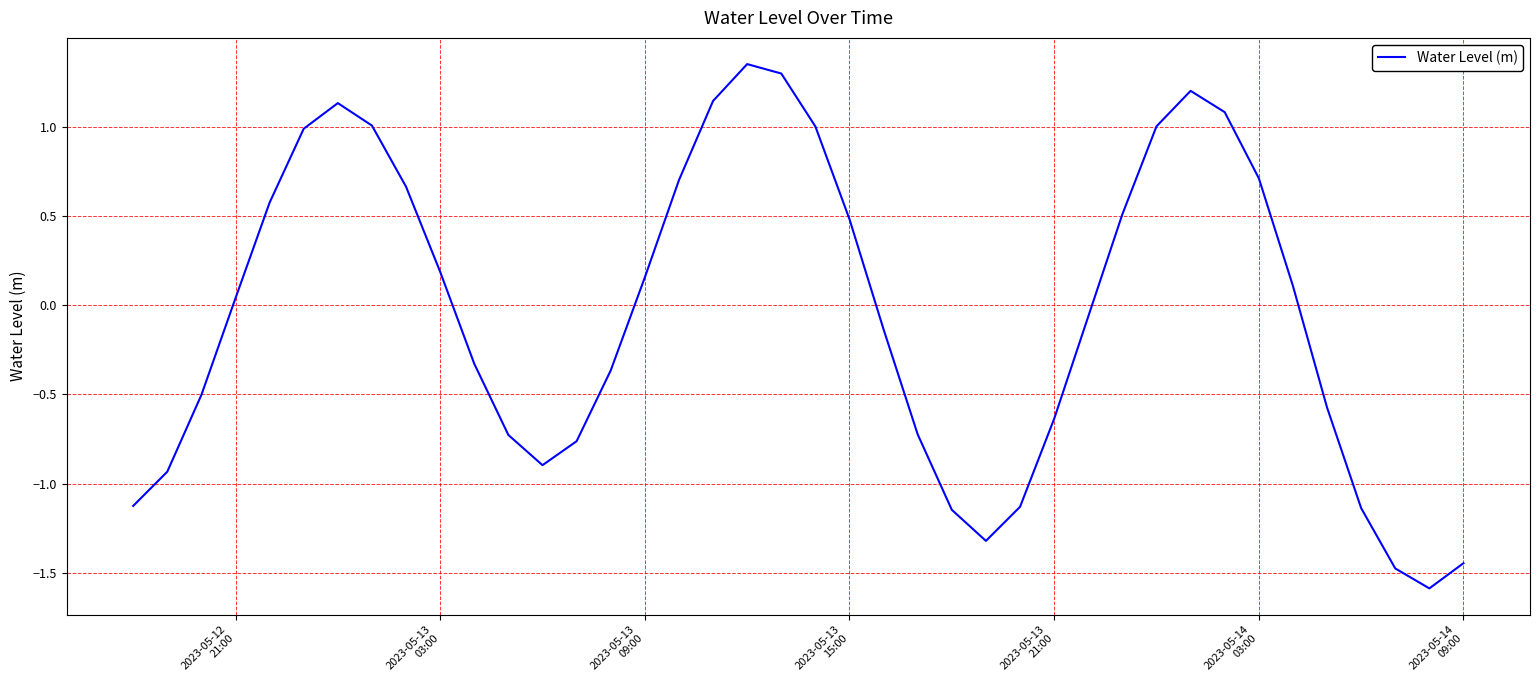

How many lines are shown in the chart?

1